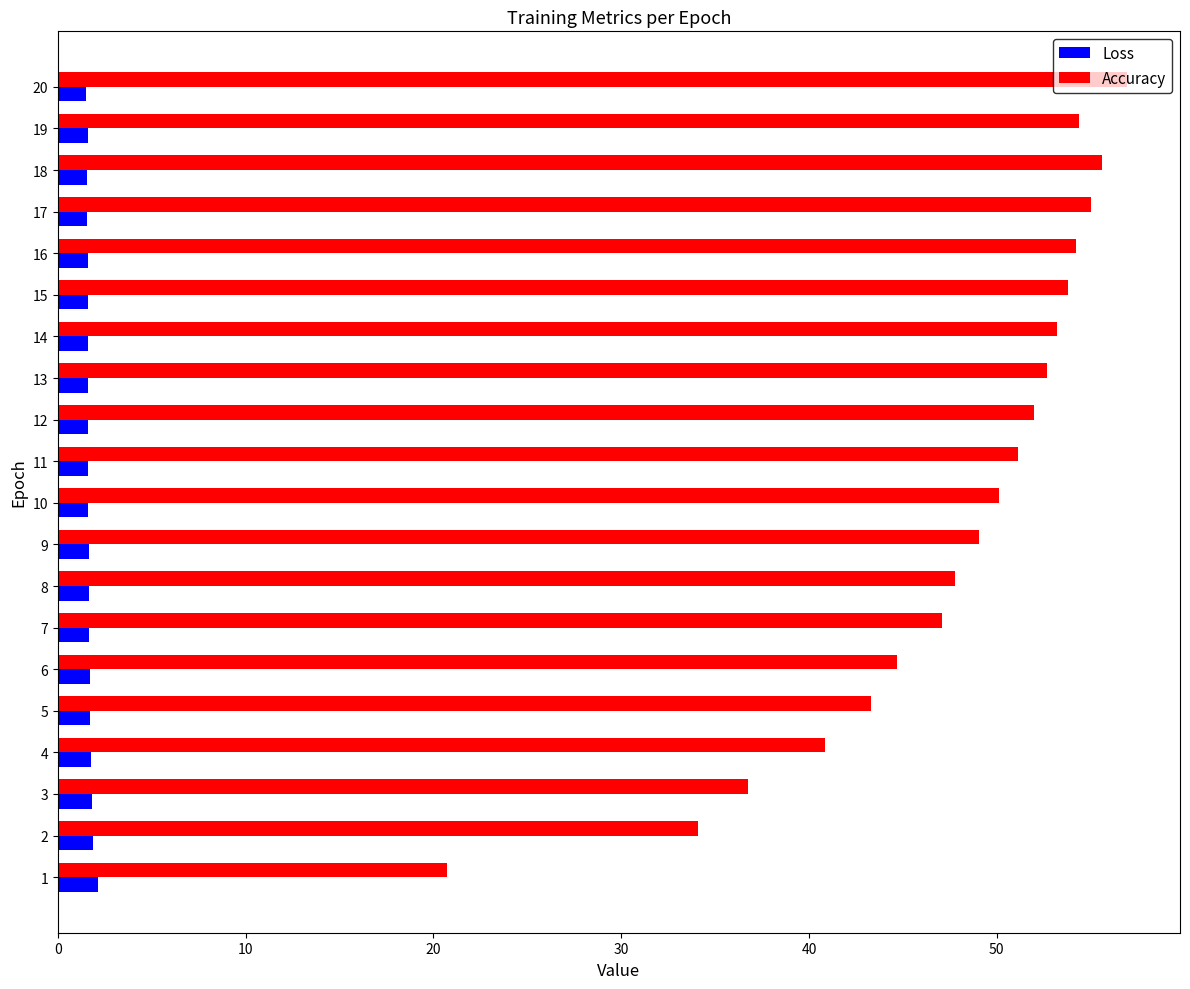

What is the lowest value of the Accuracy series?

20.7